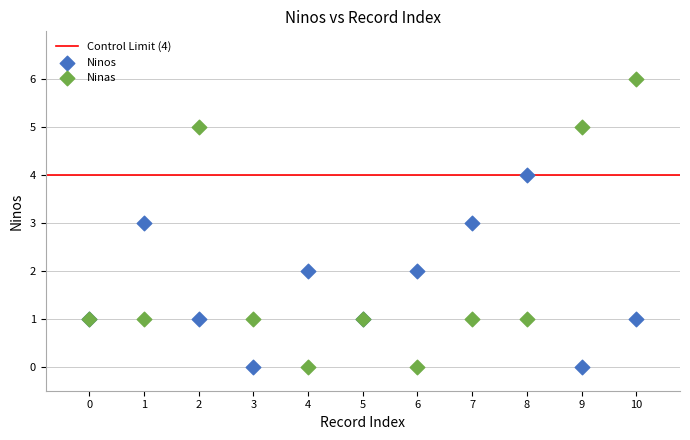

Which series contains the highest Y value?

Ninas